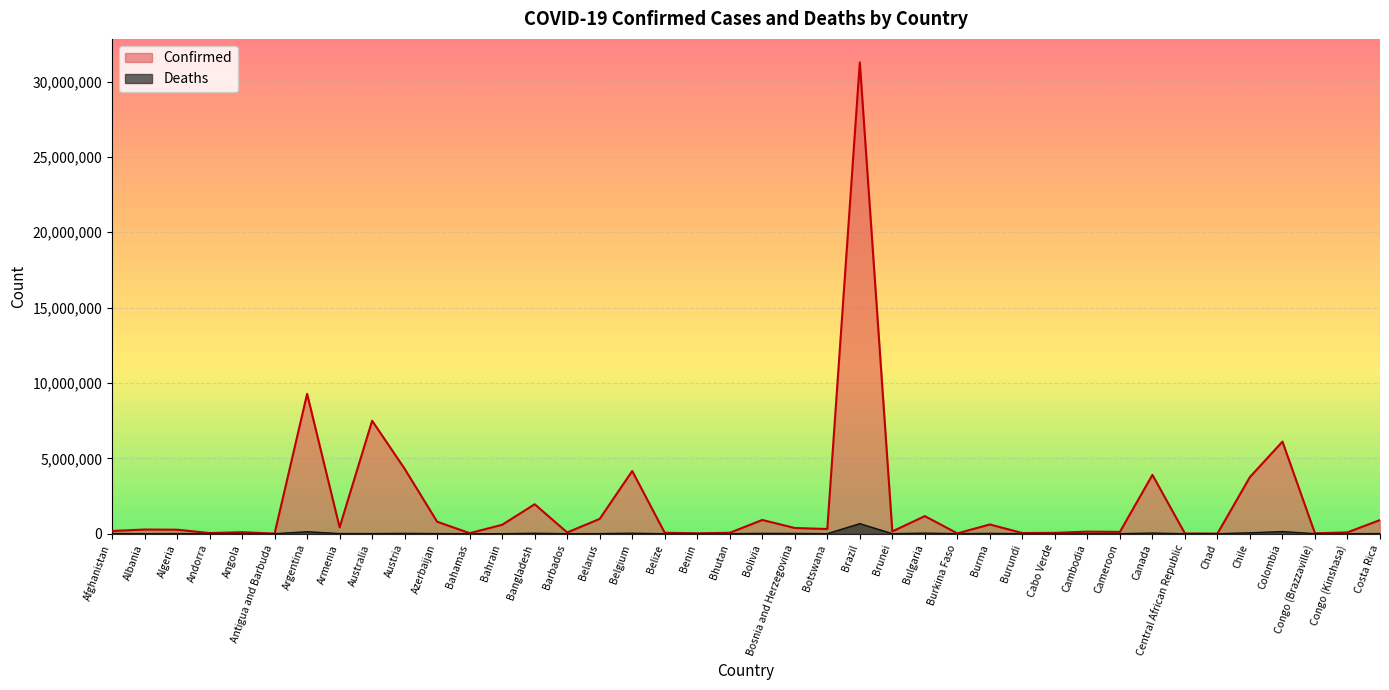

How many lines are shown in the chart?

2